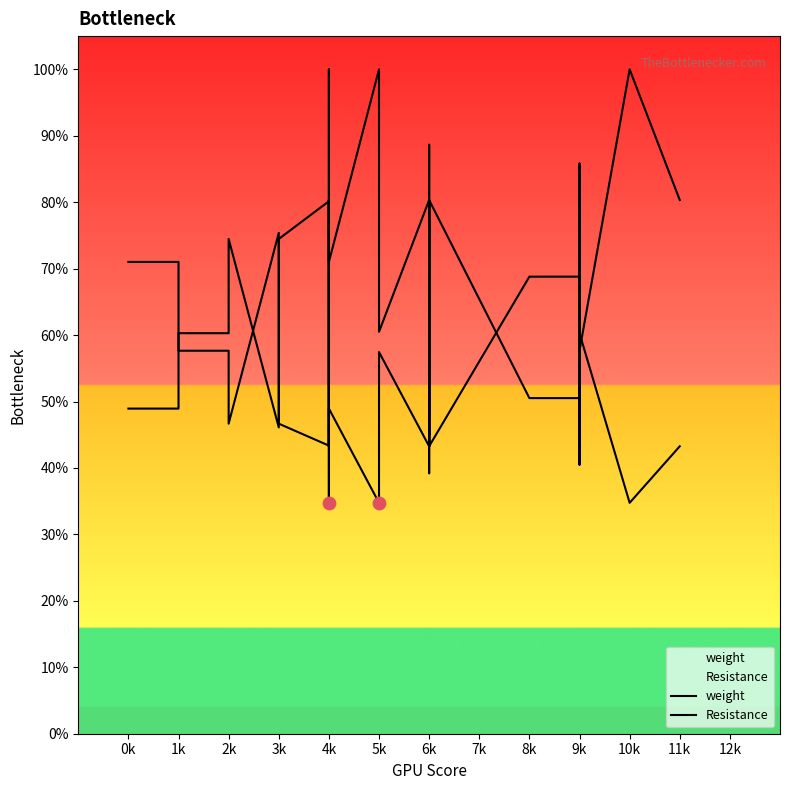

Which series contains the lowest Y value?

weight